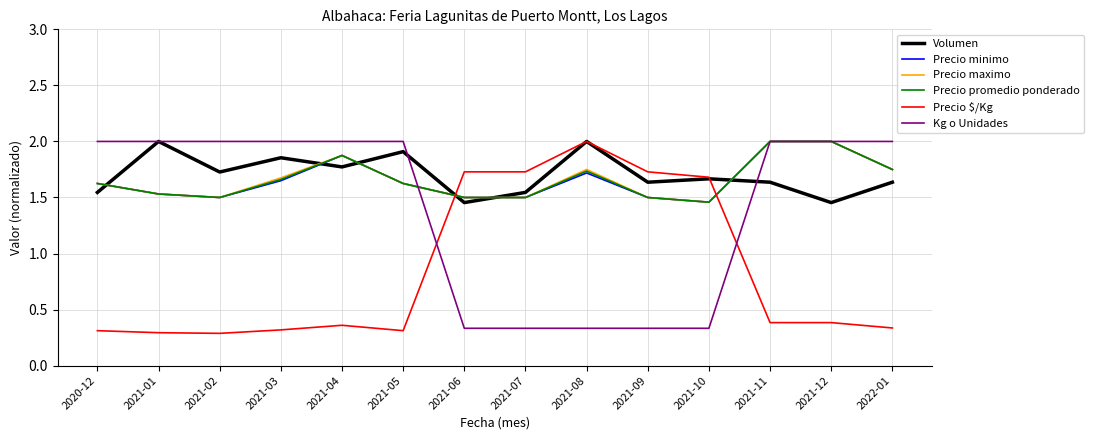

The value of Precio $/Kg at 2021-09 is 1.7. True or false?

True